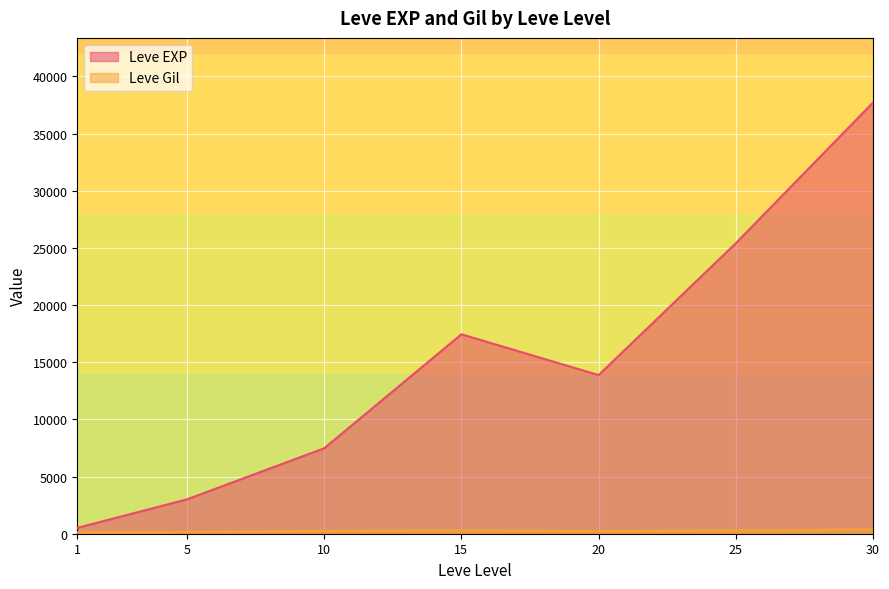

How many distinct data groups are displayed?

2